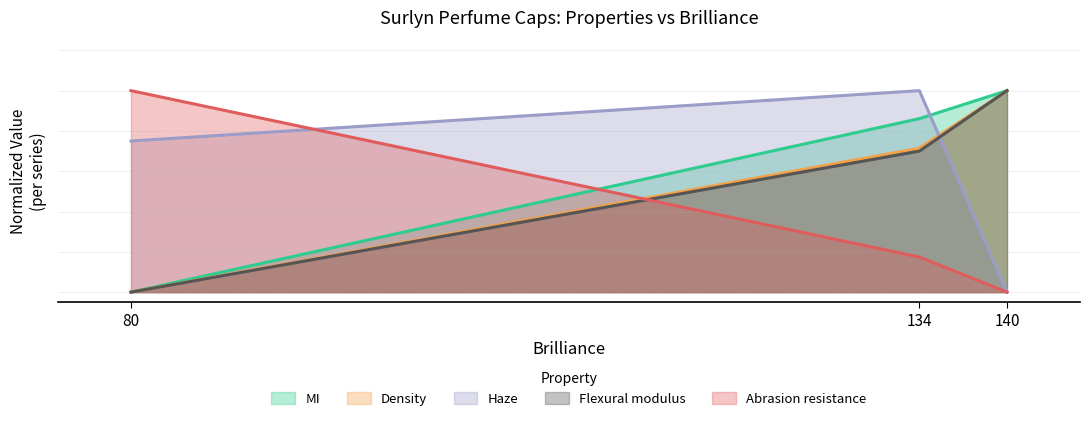

Reading left to right, transcribe all the data shown in this chart.

MI: 80=0.0	134=0.9	140=1.0
Density: 80=0.0	134=0.7	140=1.0
Haze: 80=0.8	134=1.0	140=0.0
Flexural modulus: 80=0.0	134=0.7	140=1.0
Abrasion resistance: 80=1.0	134=0.2	140=0.0